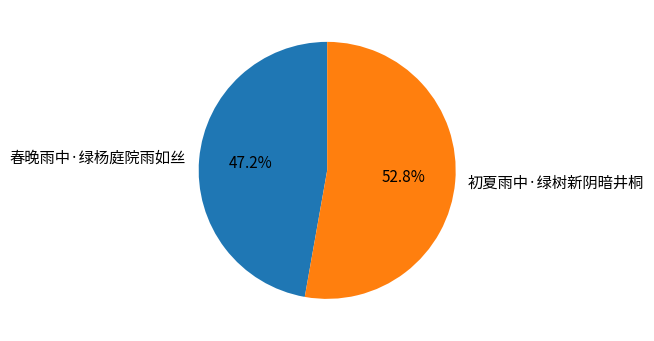

Does any single category account for the majority?

Yes